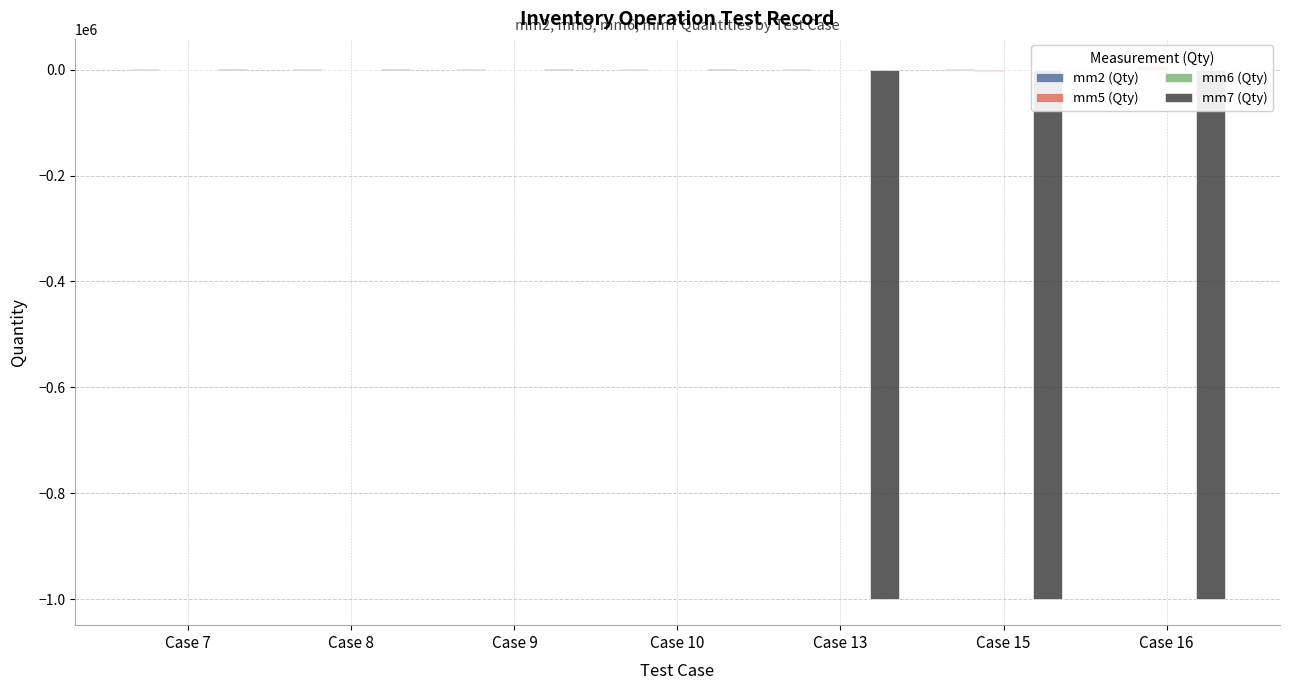

The mm5 (Qty) series shows 4665.4 at Case 16. True or false?

False